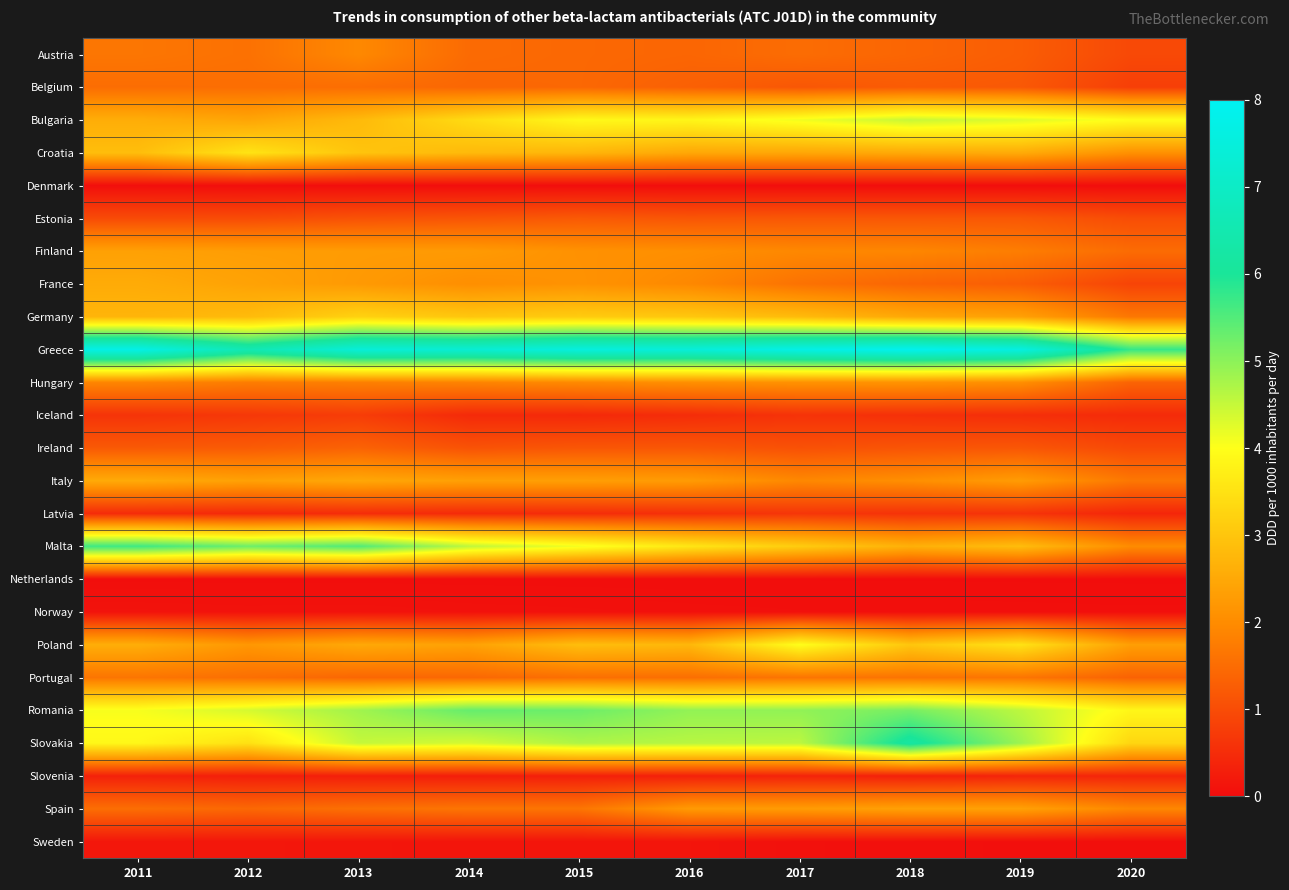

At how many categories does at least one series exceed 3?

10